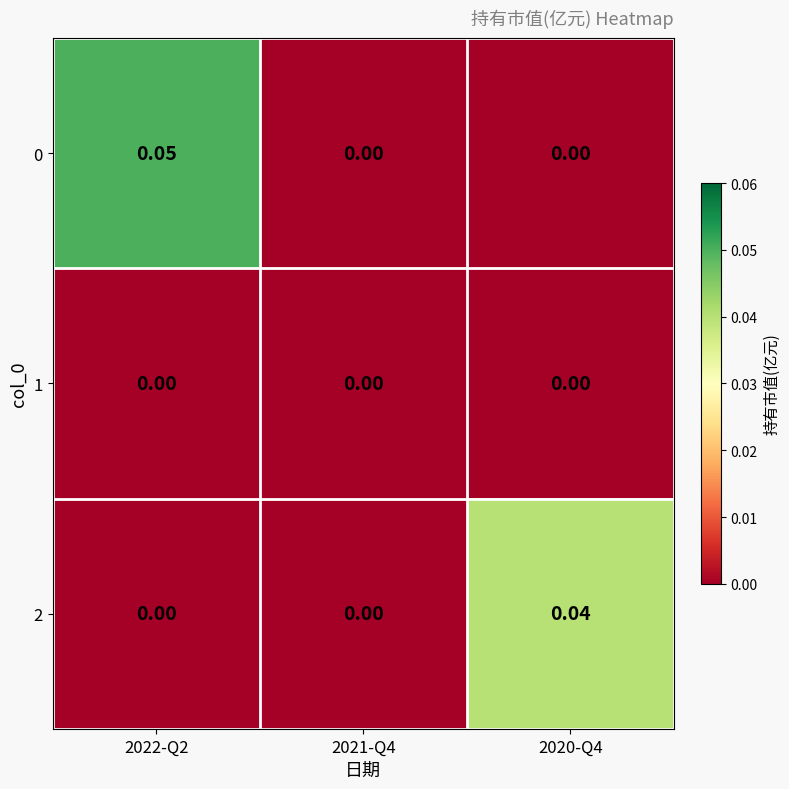

Is the value of 0 at 2022-Q2 greater than the value of 1 at 2022-Q2?

Yes